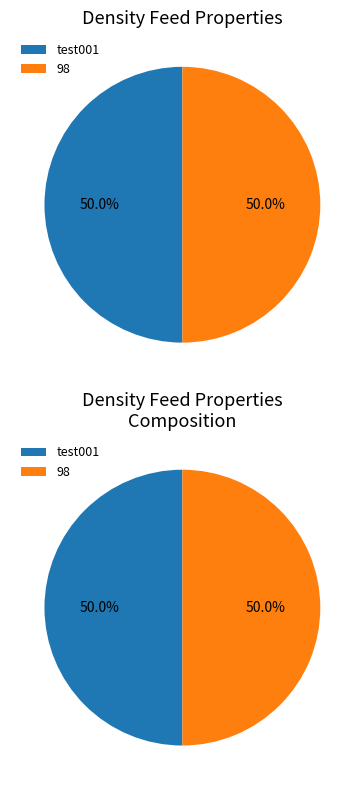

To the nearest percent, what portion does 98 represent?

50%